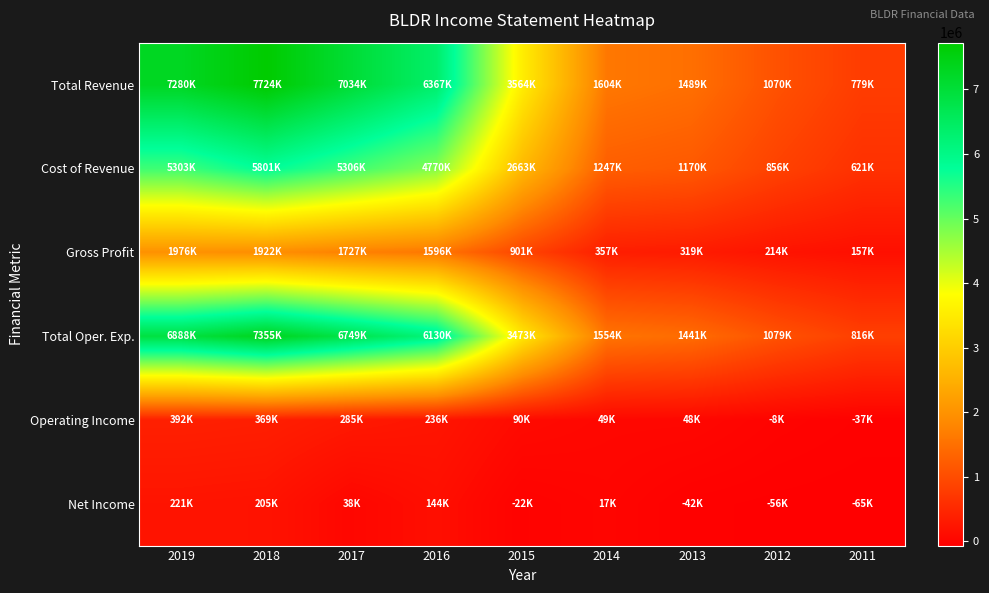

What is the total value across all series at 2014?

4830000